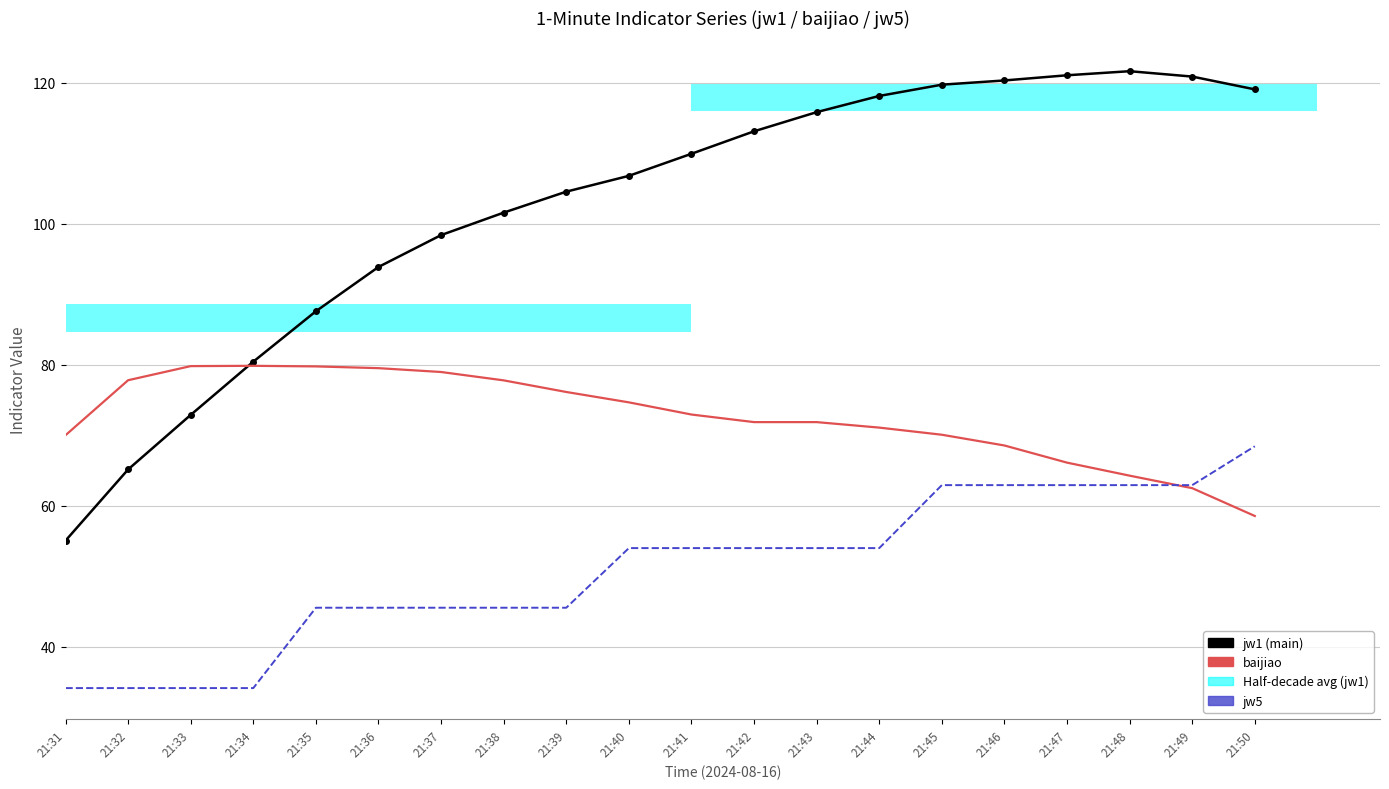

Which series has the largest total across all categories?

jw1